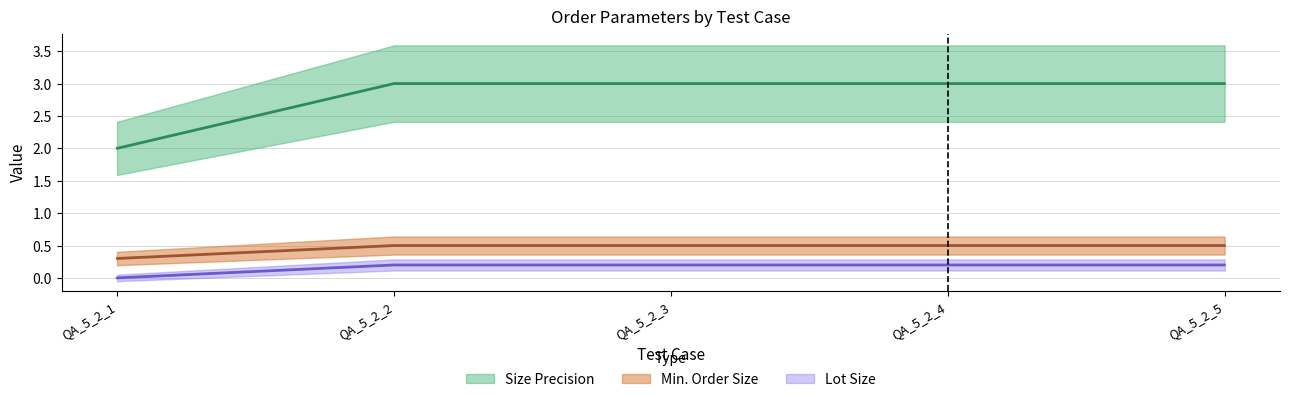

Is the value of Size Precision at QA_5_2_1 greater than the value of Lot Size at QA_5_2_1?

Yes